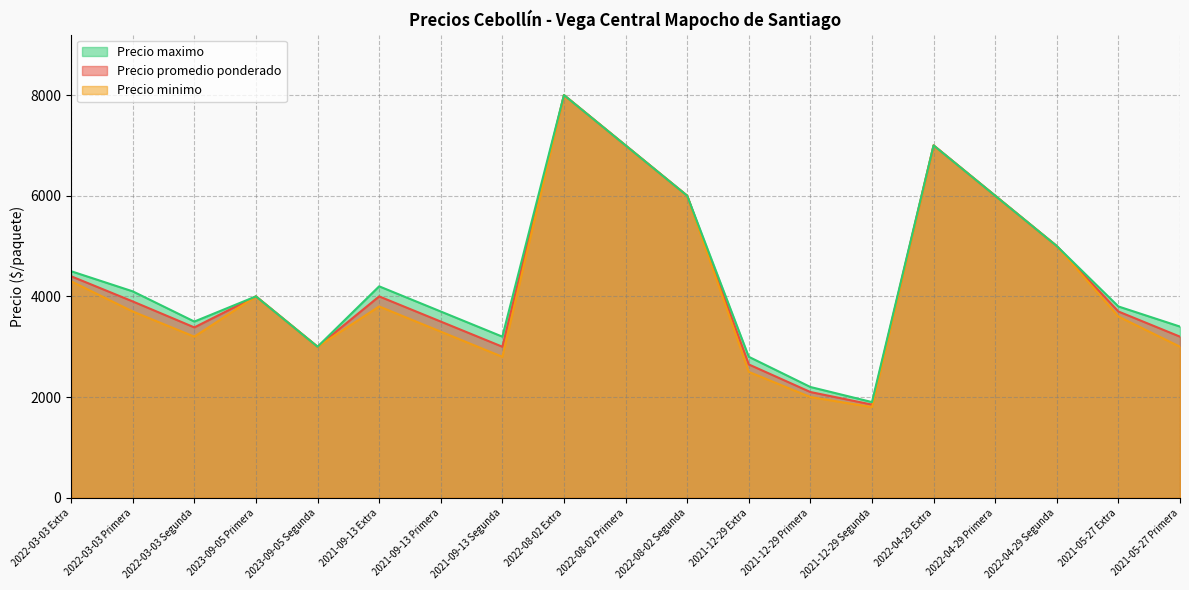

In Precio minimo, how many points are higher than both neighbors (excluding endpoints)?

4